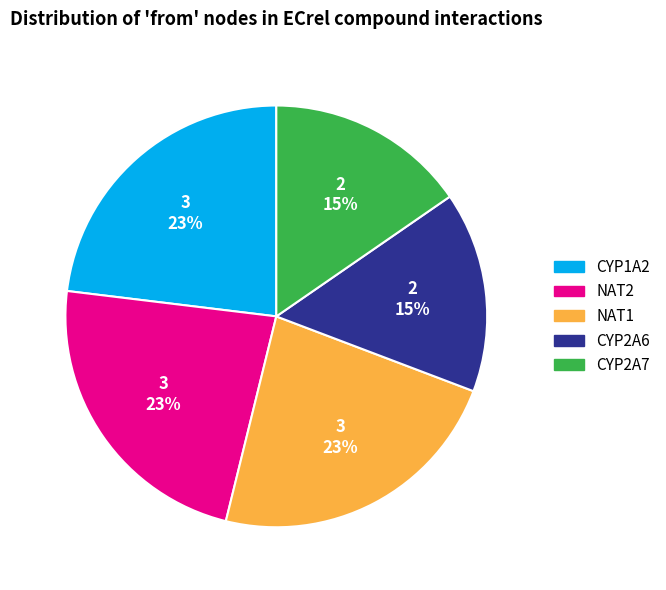

Do CYP2A6 and CYP2A7 together represent more than half of the pie?

No